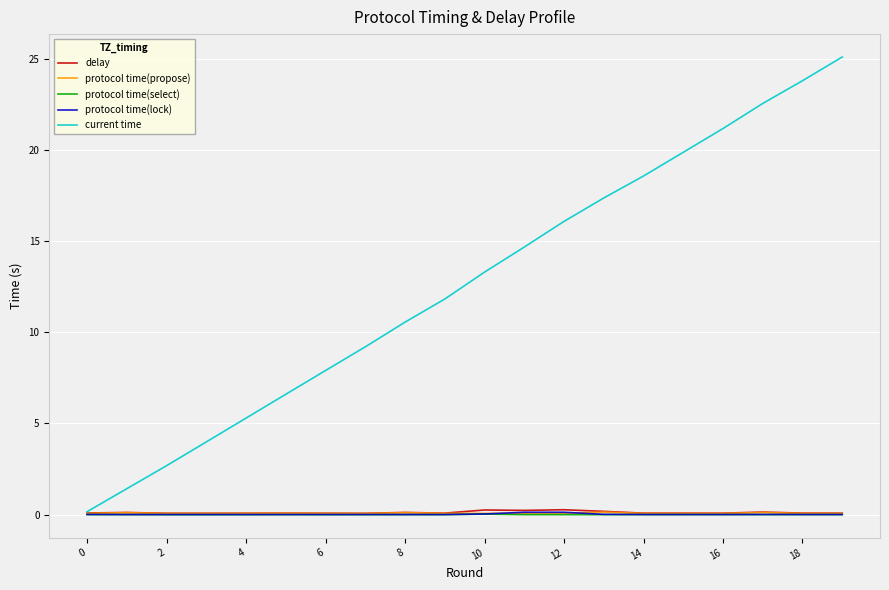

What is the average value of the delay series?

0.1